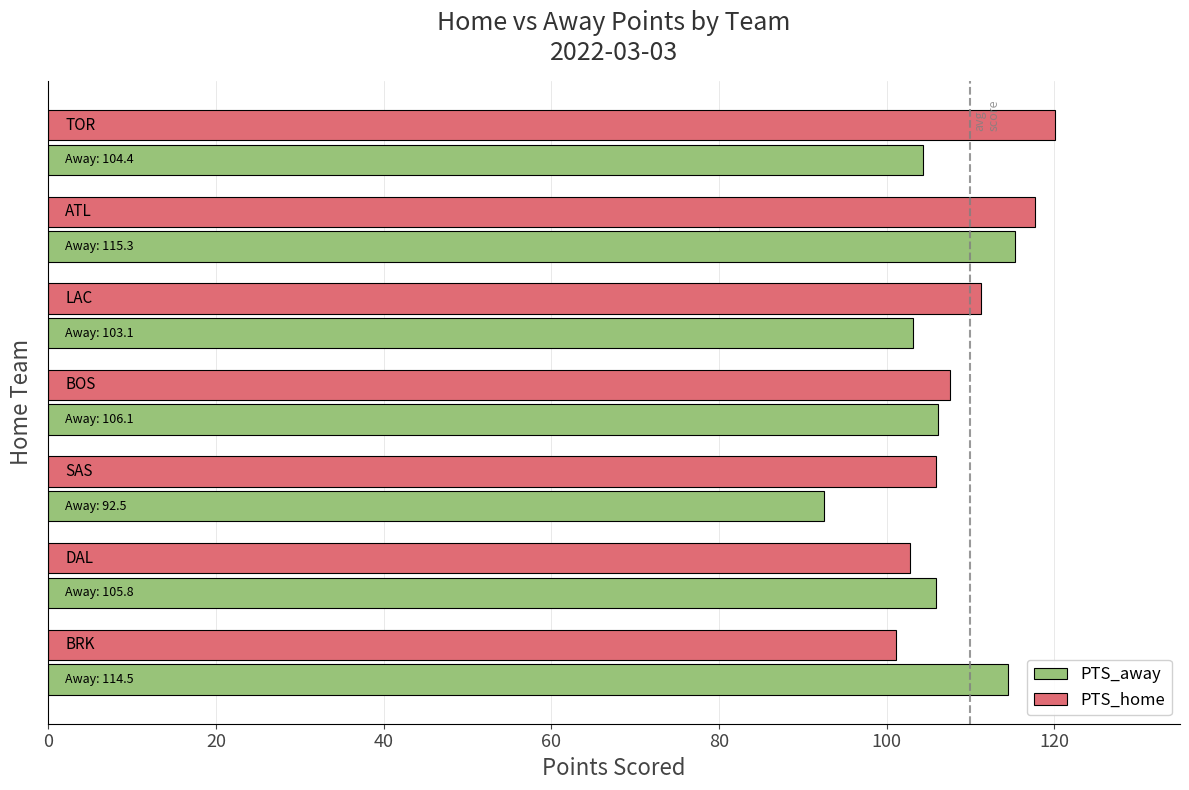

How many data points in PTS_home are less than 107?

3